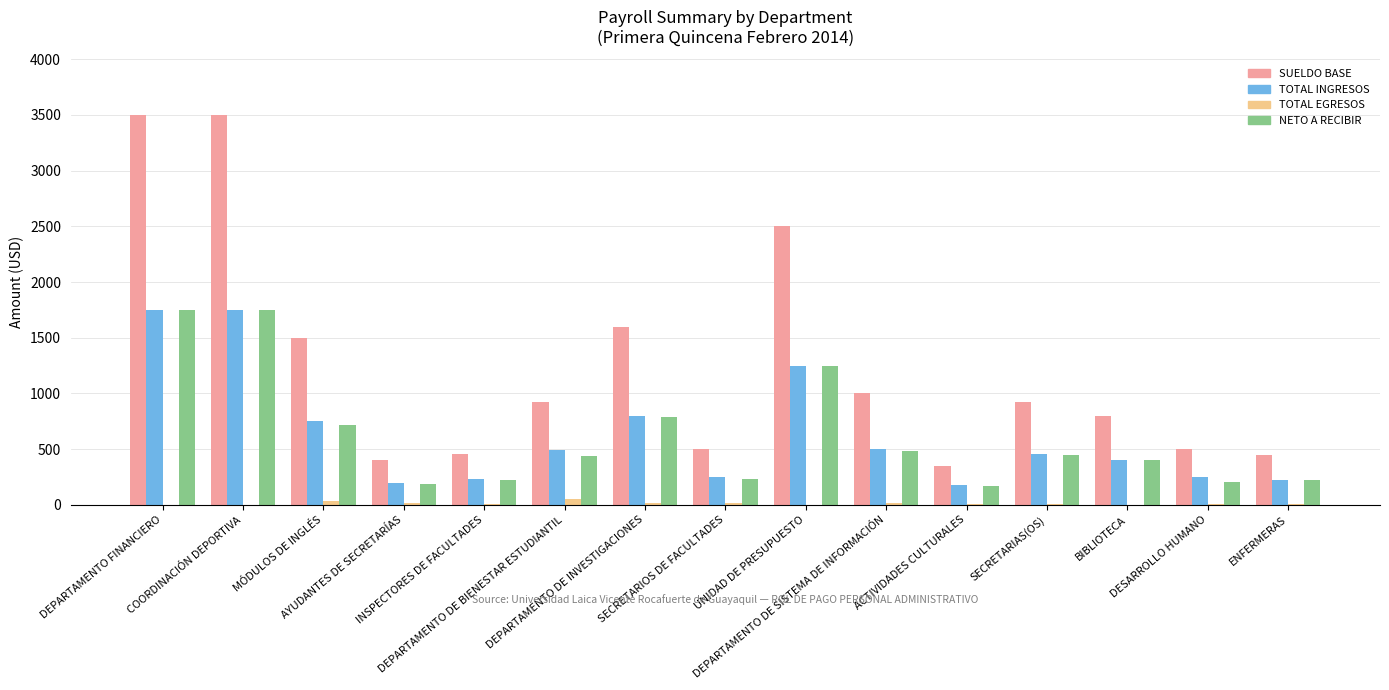

What is the maximum value shown in the chart?

3500.0